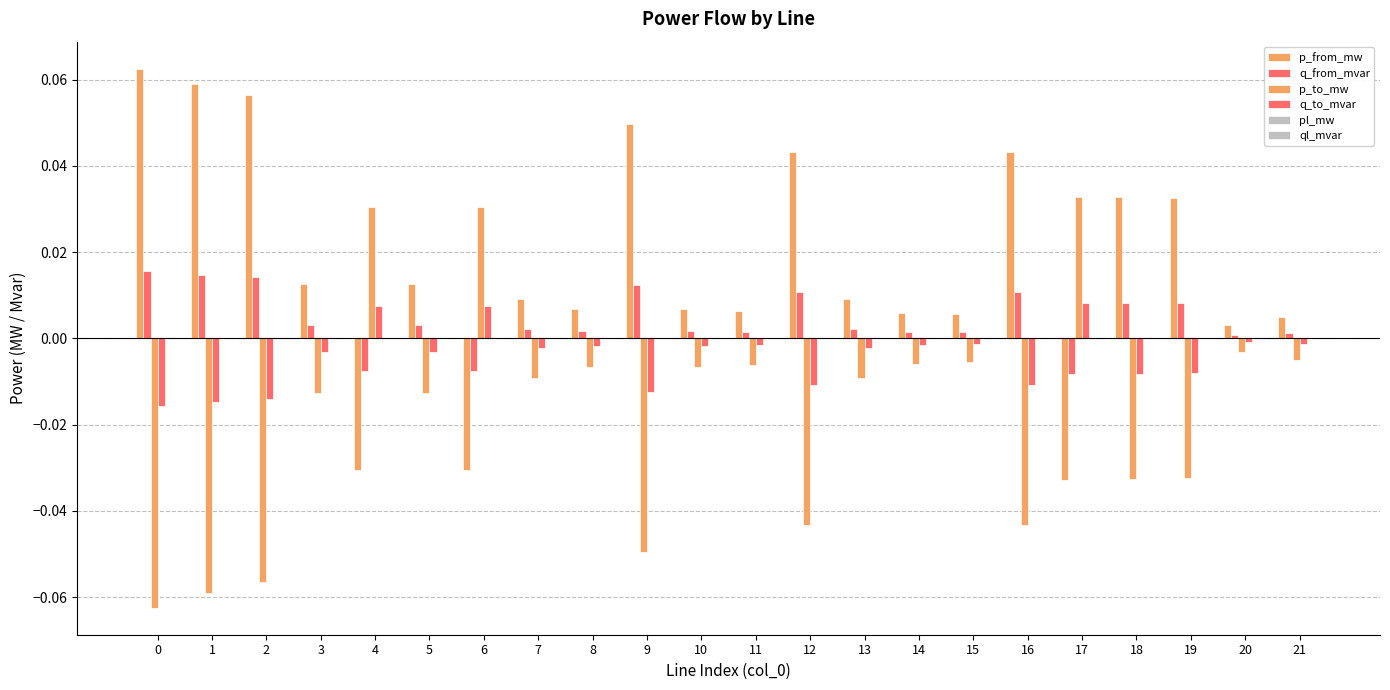

How many series are shown in this chart?

6